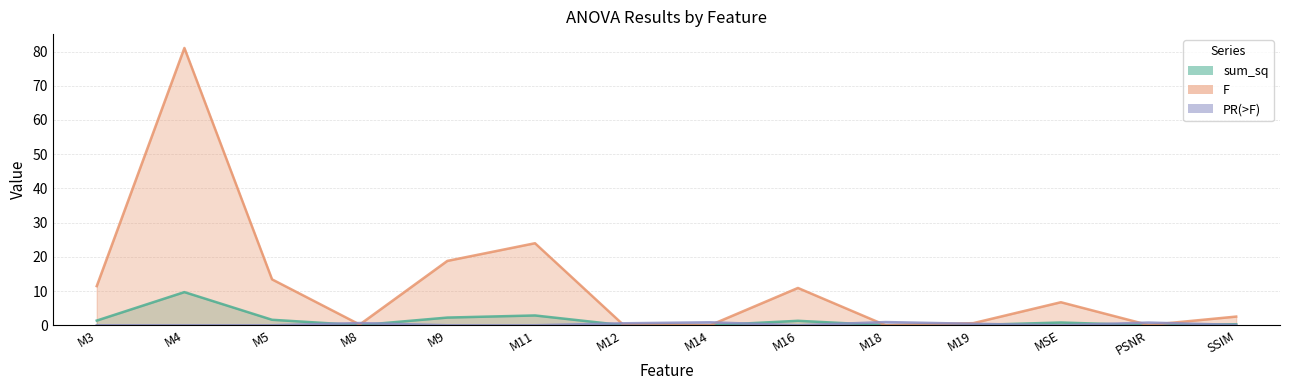

What is the difference between the PR(>F) values at M8 and PSNR?

0.1